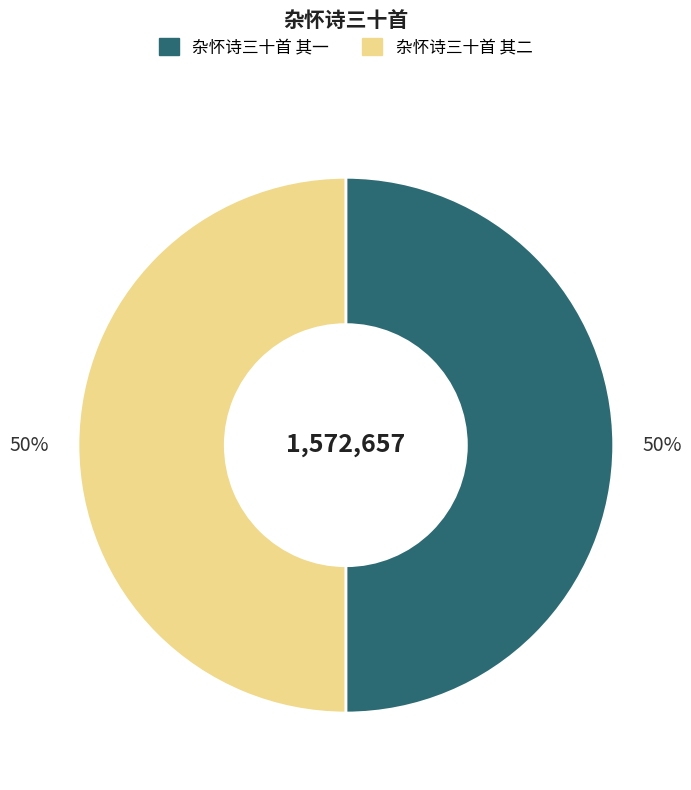

Is the sum of 杂怀诗三十首 其二 and 杂怀诗三十首 其一 greater than half?

Yes